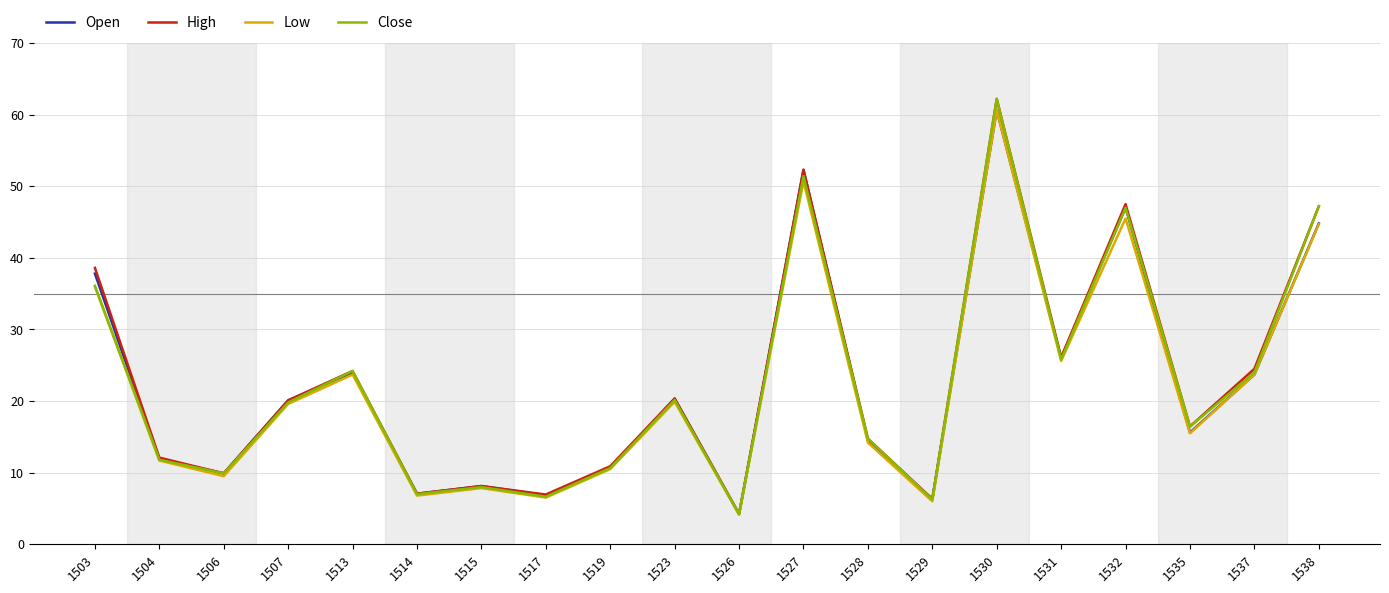

Where is the first local minimum for Low?

1506